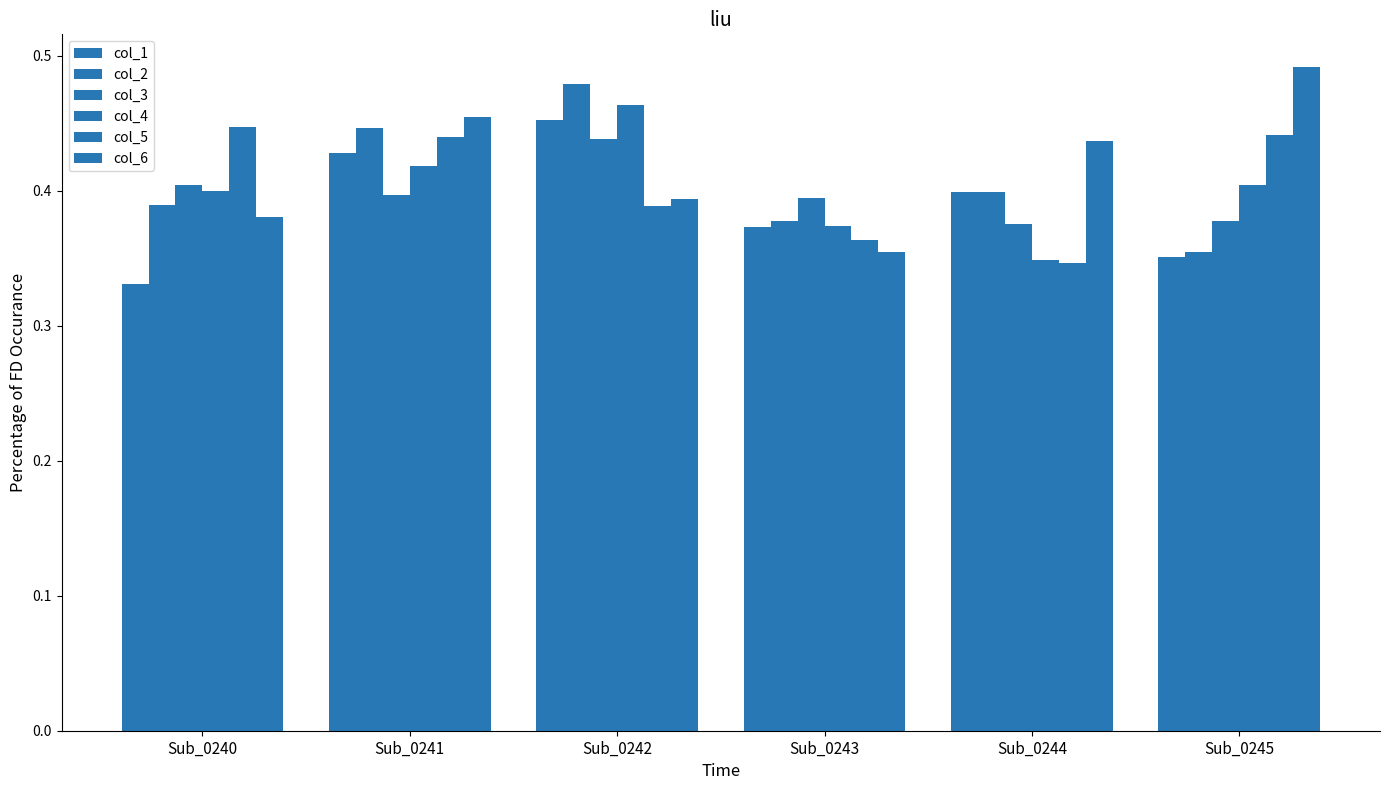

Is the value of col_1 at Sub_0243 greater than the value of col_6 at Sub_0245?

No